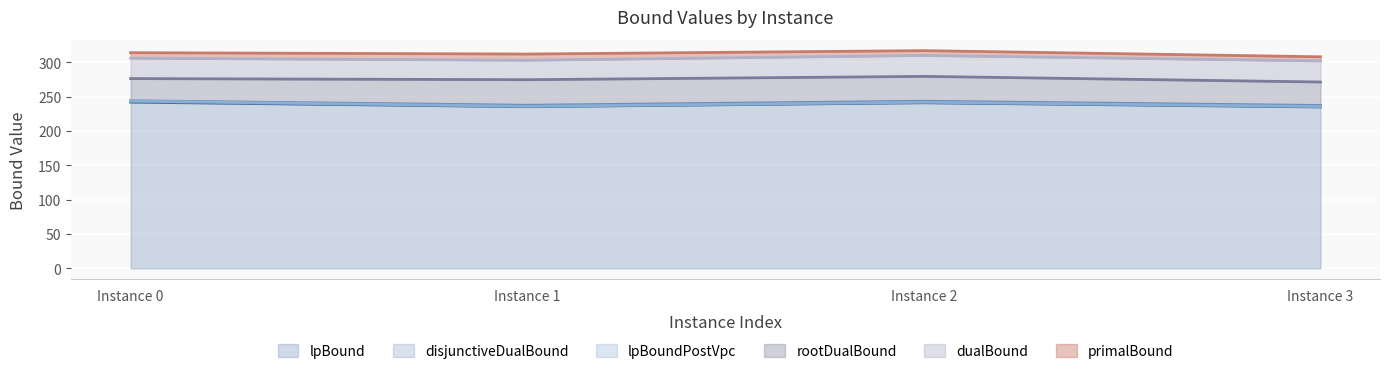

What is the lowest value of the lpBound series?

234.9